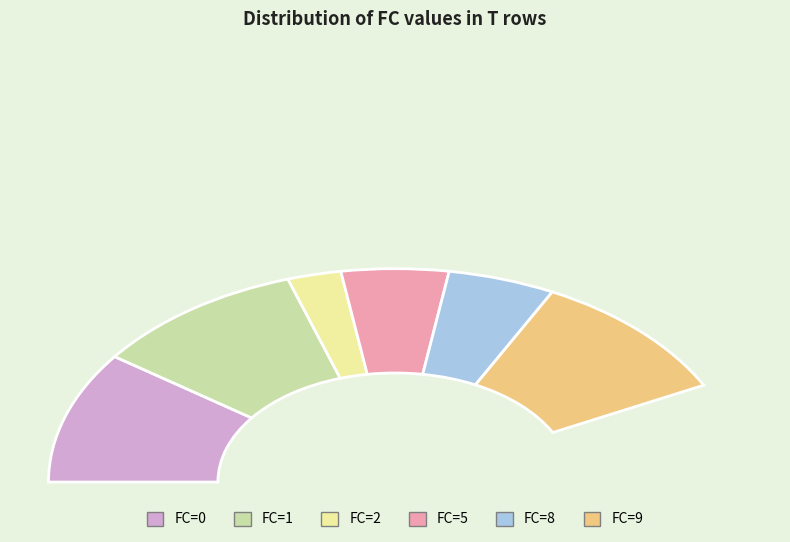

To the nearest percent, what is the combined percentage of 1 and 5?

35%